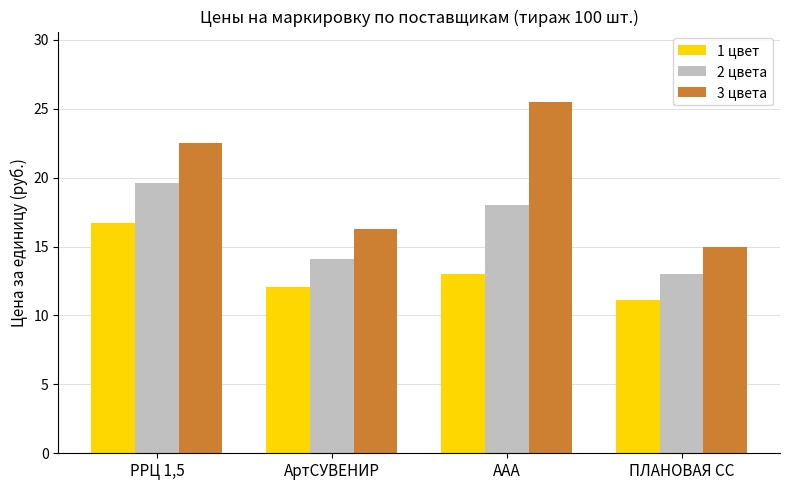

Which series has the largest total across all categories?

3 цвета